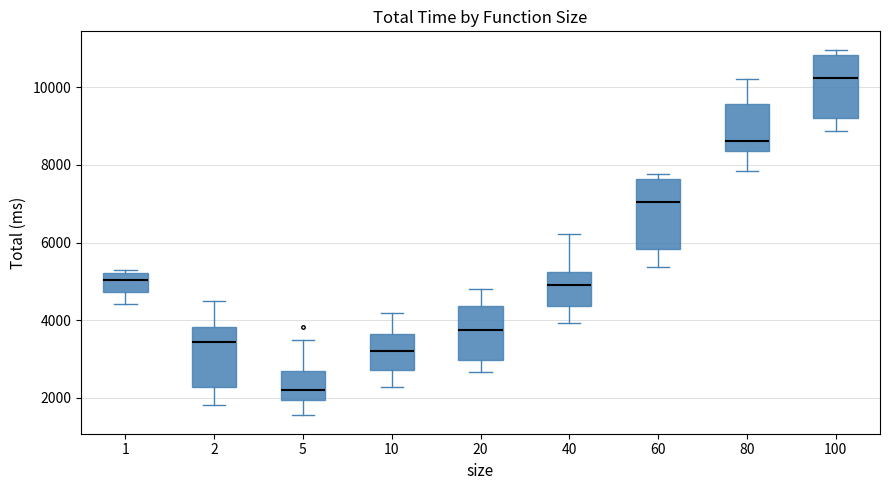

Where does the upper whisker of the box at x = 10 end on the y-axis? The values are not printed on the chart, so give them approximately, as read against the axis.

4200